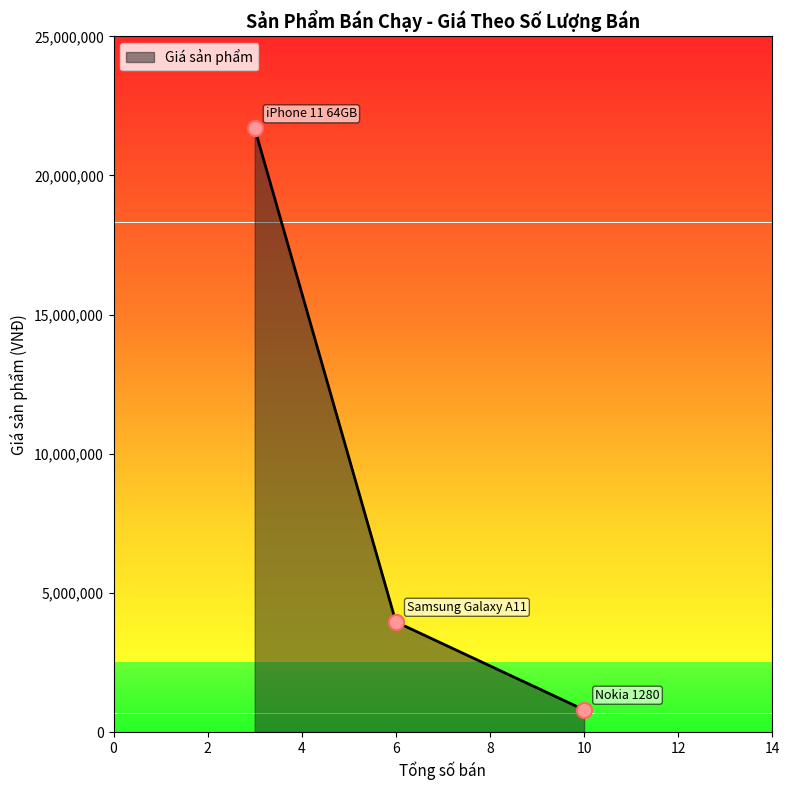

What is the maximum value shown in the chart?

21690000